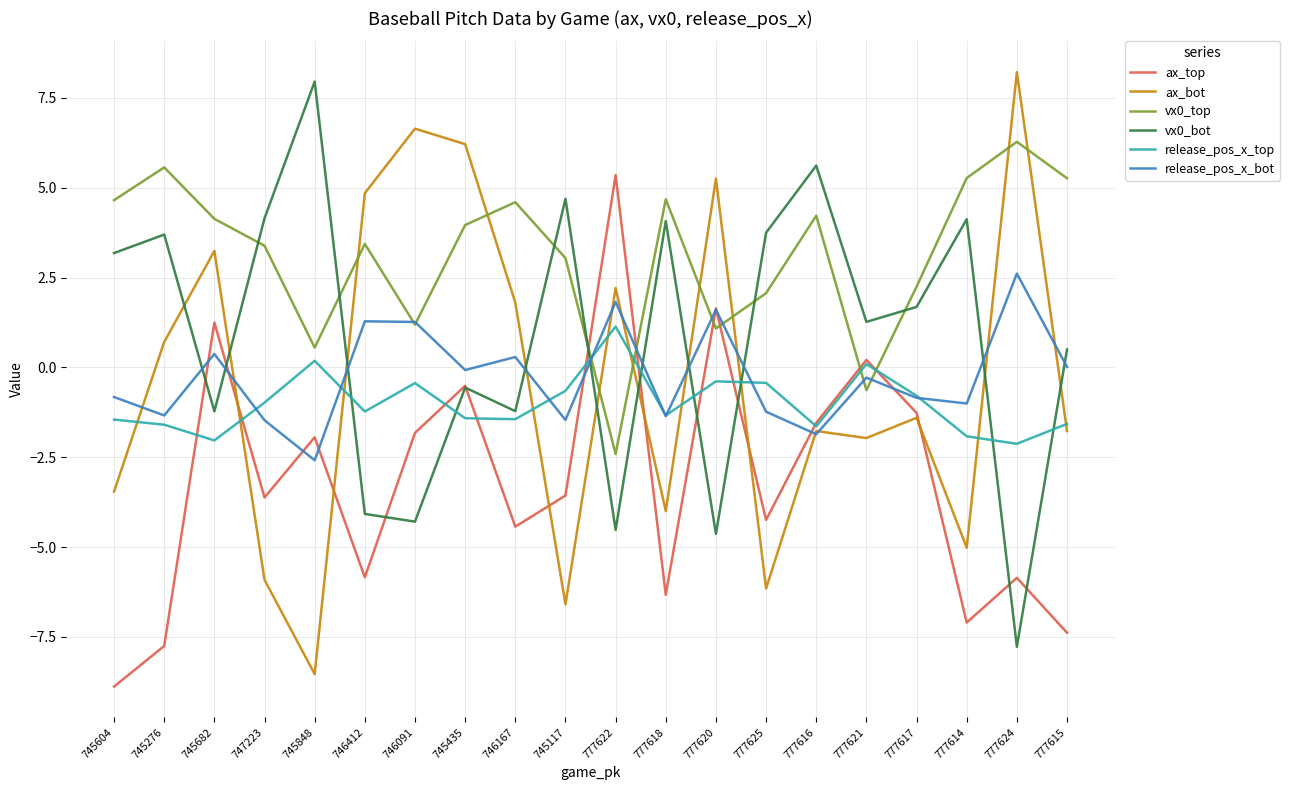

What is the approximate value of release_pos_x_bot at 777618?

-1.4